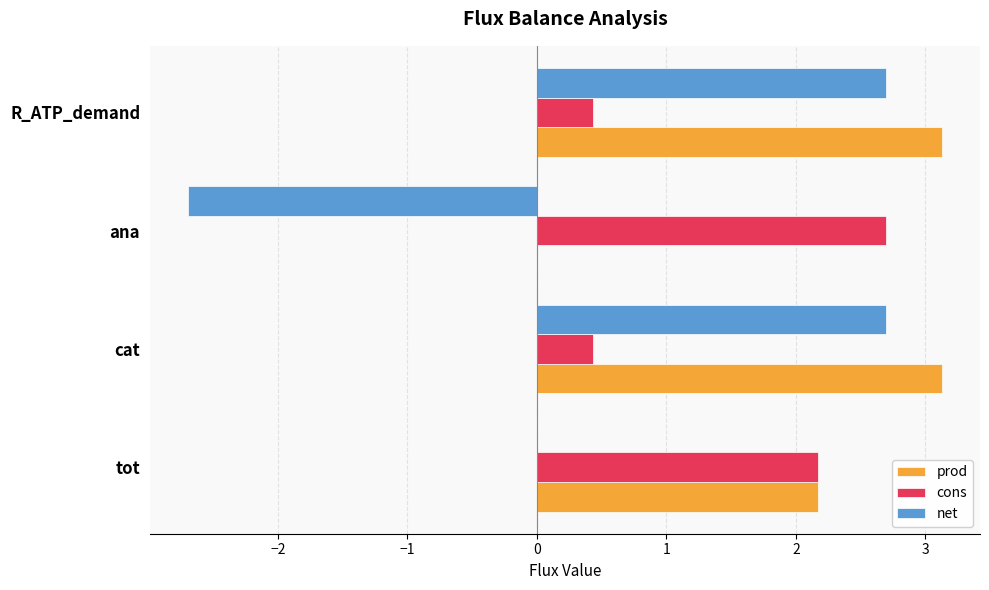

What is the maximum value shown in the chart?

3.1